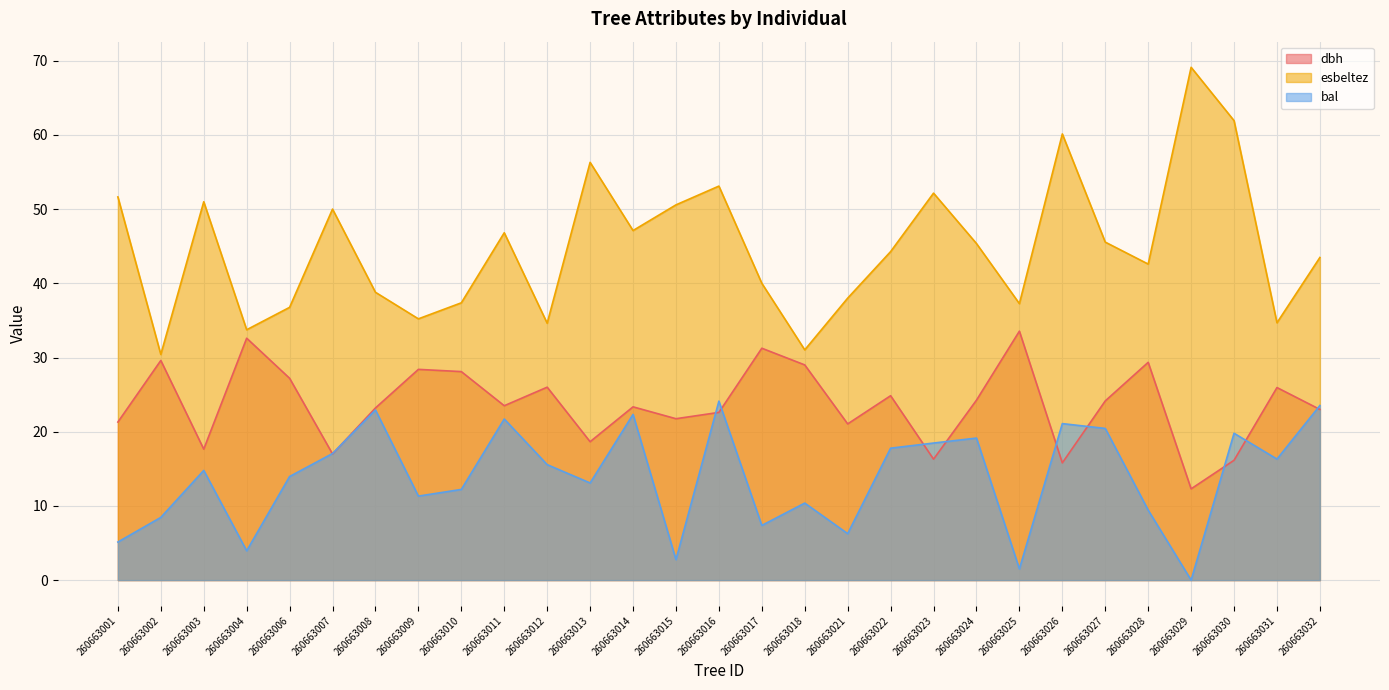

What is the difference between the highest and lowest values at 260663001?

46.5